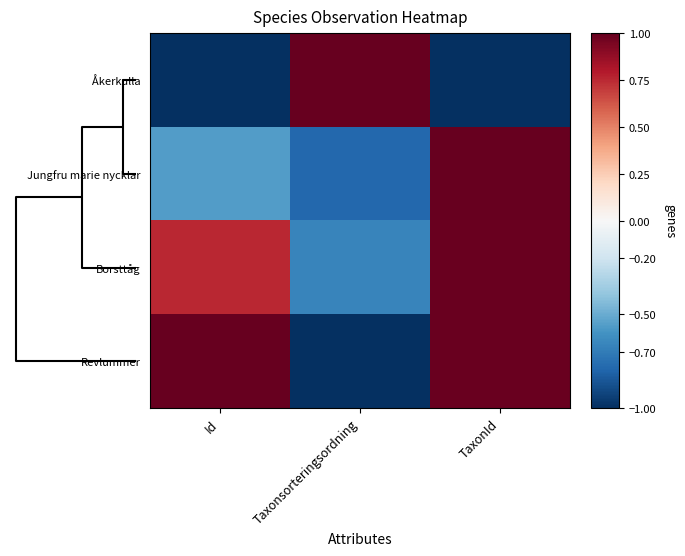

Reading right to left, what are all the values shown in this chart?

Åkerkulla: TaxonId=-1.0	Taxonsorteringsordning=1.0	Id=-1.0
Jungfru marie nycklar: TaxonId=1.0	Taxonsorteringsordning=-0.8	Id=-0.6
Borsttåg: TaxonId=1.0	Taxonsorteringsordning=-0.7	Id=0.8
Revlummer: TaxonId=1.0	Taxonsorteringsordning=-1.0	Id=1.0